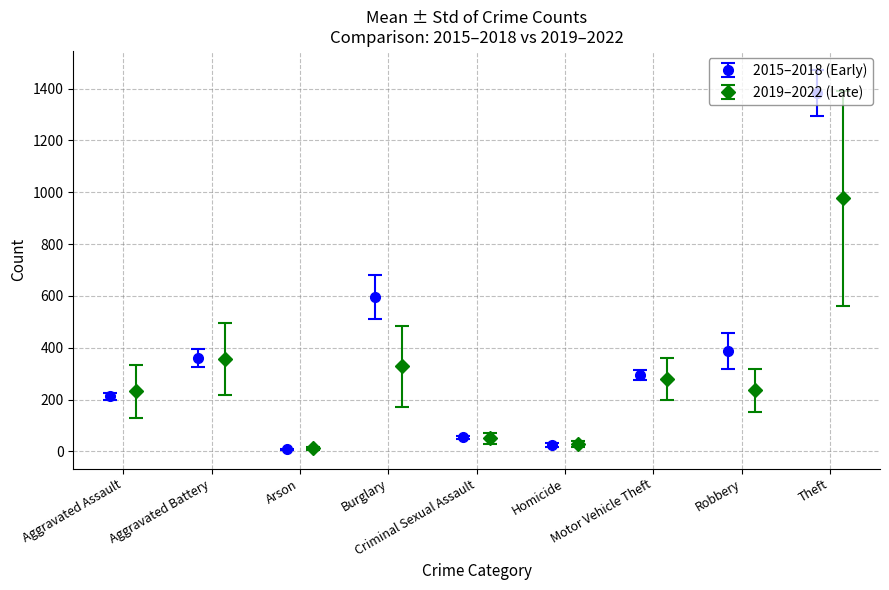

How many data points in 2016 are less than 294?

4